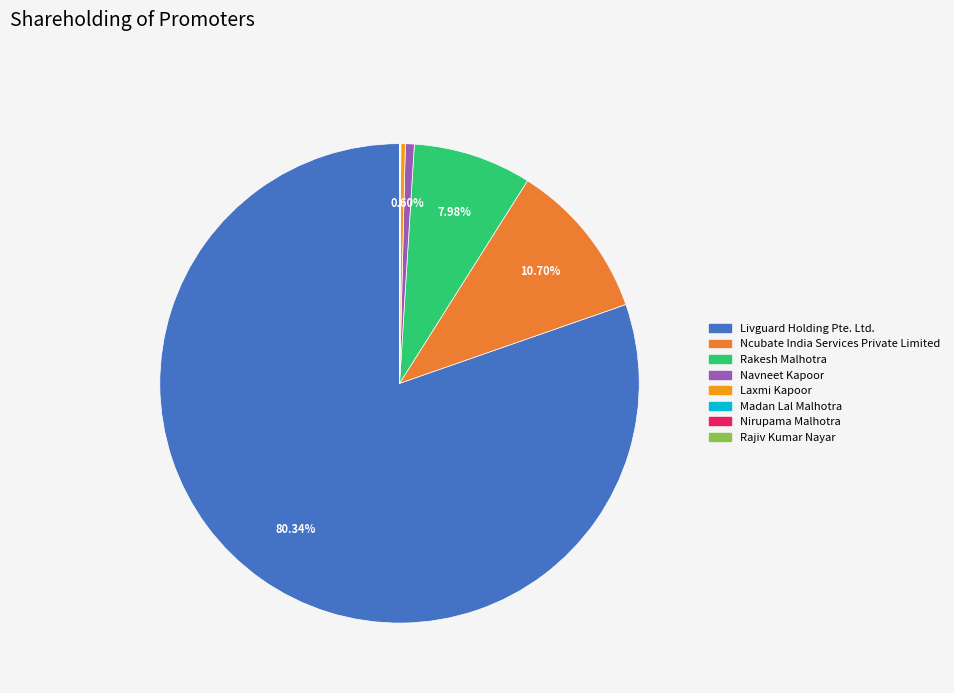

What percentage is the Ncubate India Services Private Limited slice, to the nearest percent?

11%